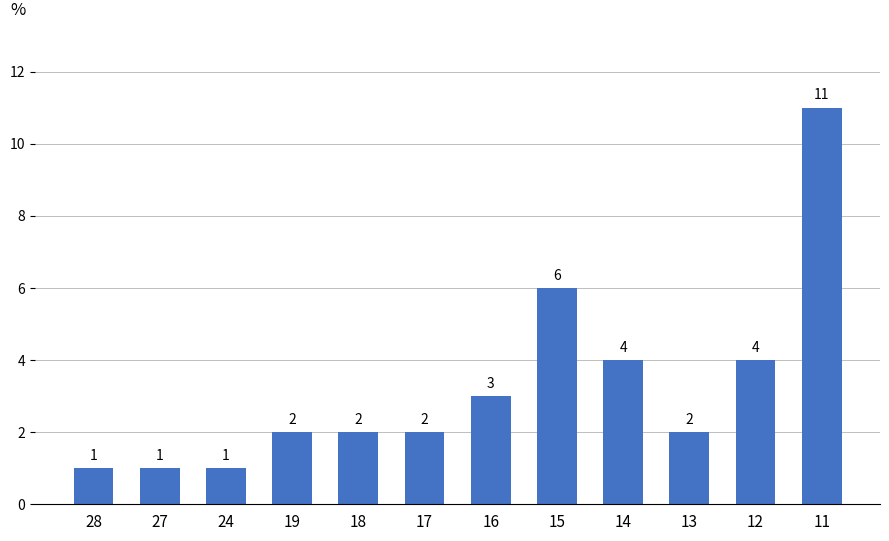

What is the change in value from 28 to 18?

+1